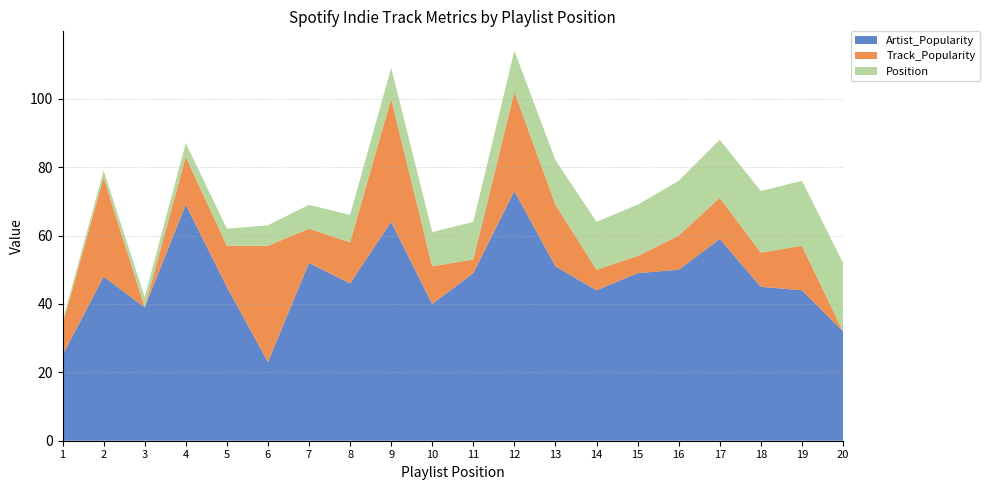

True or false: Artist_Popularity has a value of 23 at 6.

True